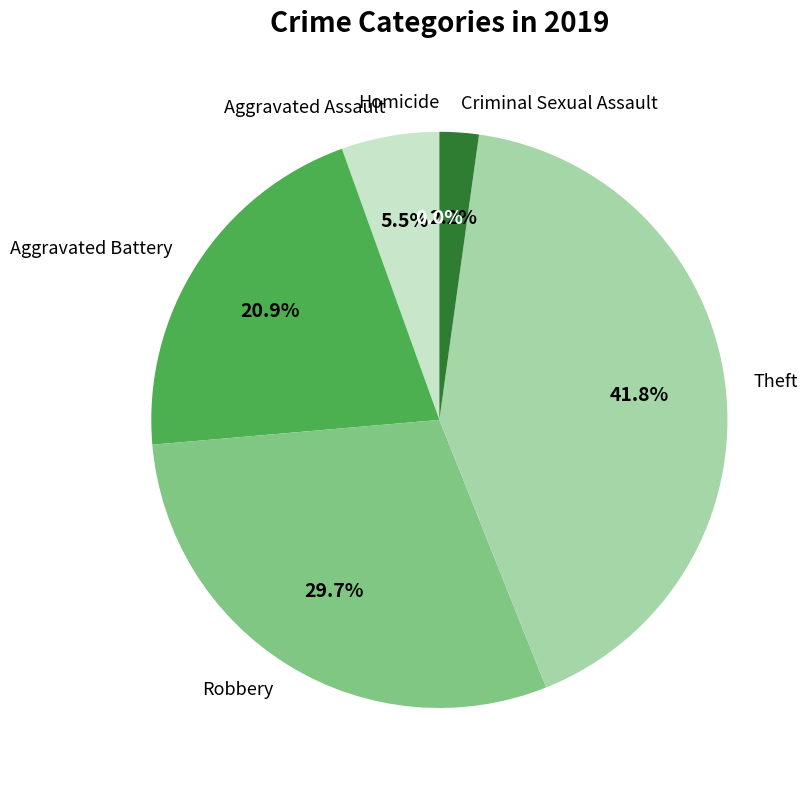

Between Aggravated Battery and Criminal Sexual Assault, which is larger?

Aggravated Battery